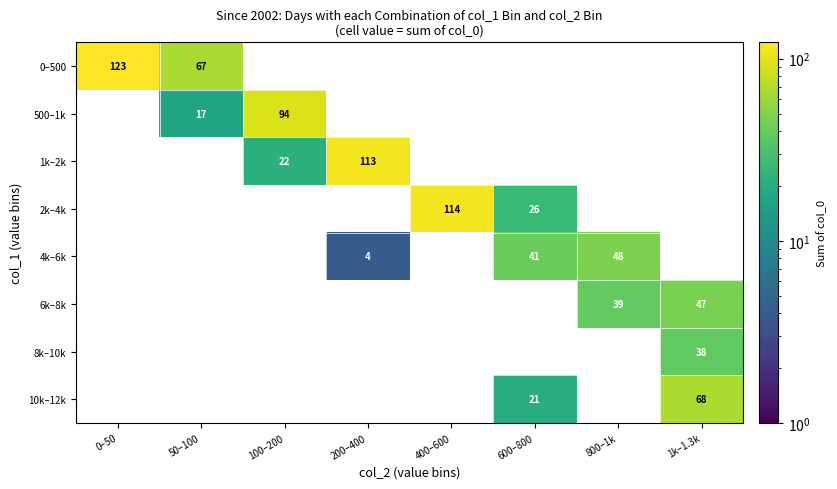

What is the maximum value shown in the chart?

123.0